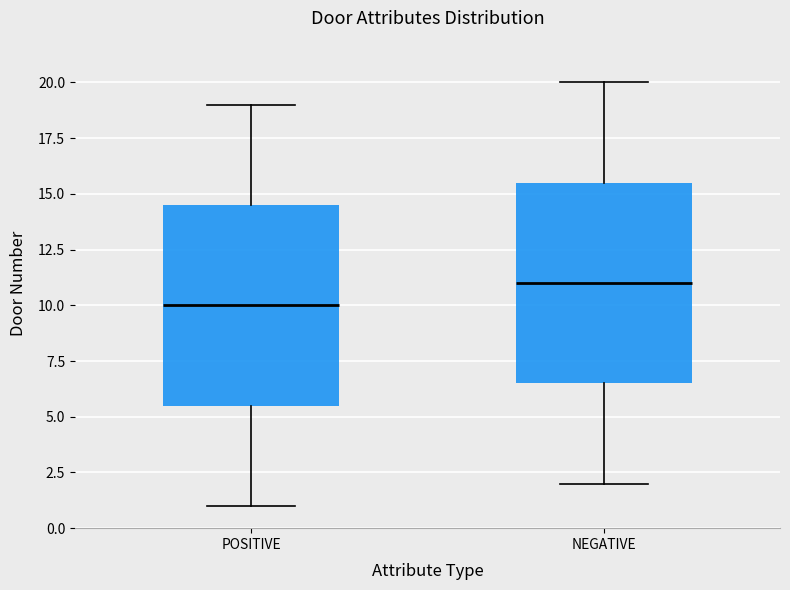

Reading left to right, read every box against the y-axis: the position of its median line, the range the box covers, and the ends of its whiskers. The values are not printed on the chart, so give them approximately, as read against the axis.

POSITIVE: median 10.0, box 5.5 to 14.5, whiskers 1.0 to 19.0
NEGATIVE: median 11.0, box 6.5 to 15.5, whiskers 2.0 to 20.0